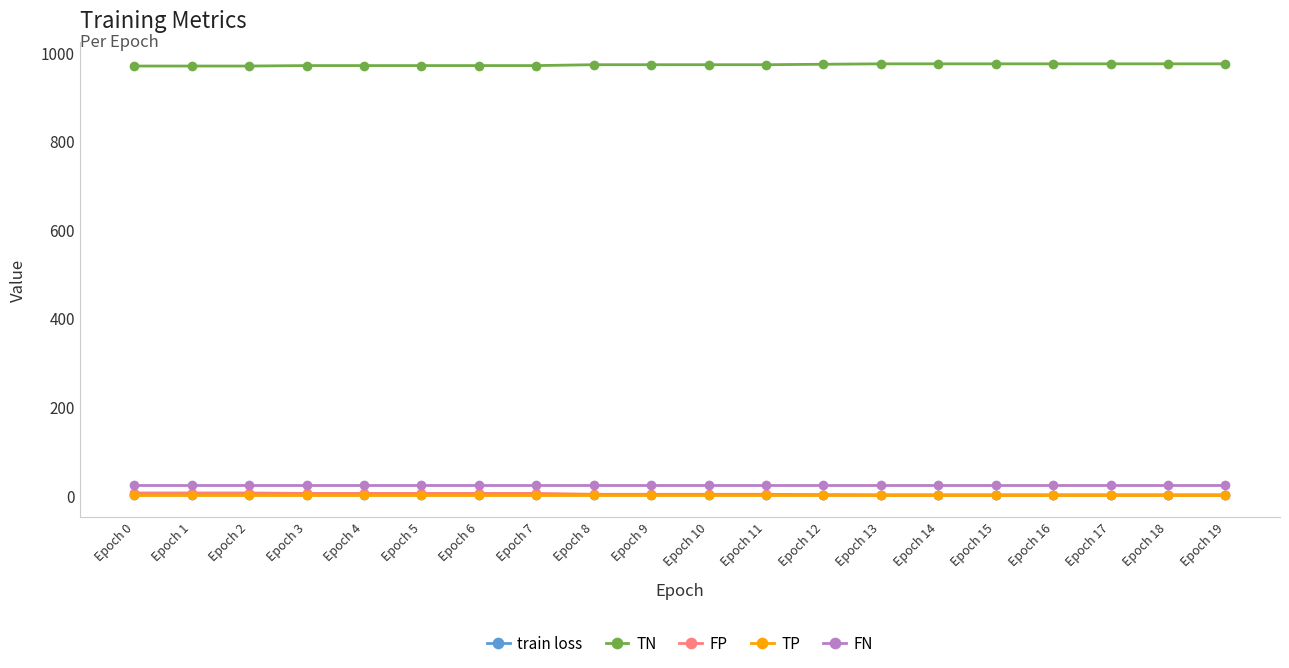

Is the value of FN at Epoch 16 greater than the value of TP at Epoch 9?

Yes